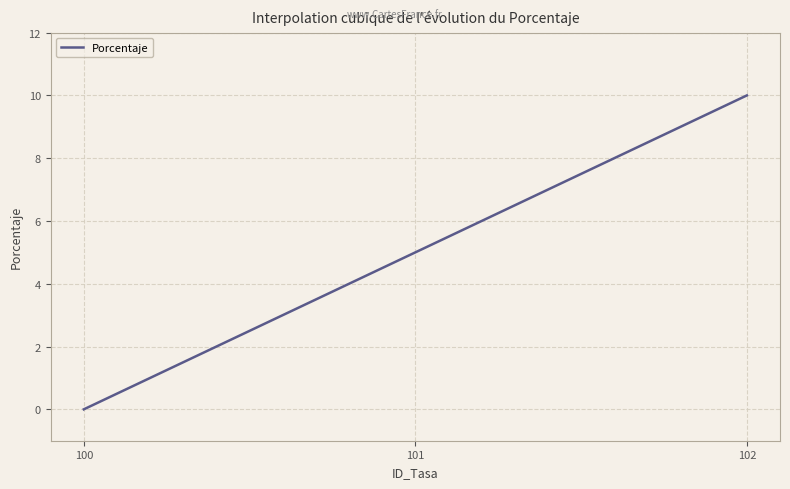

What is the greatest value displayed?

10.0